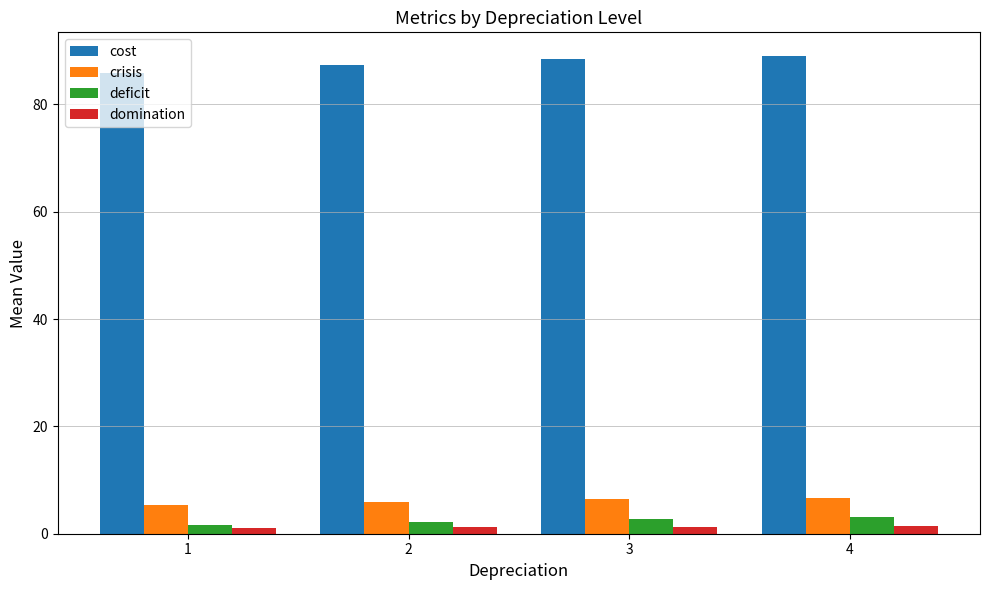

Which series has the largest range (max minus min)?

cost